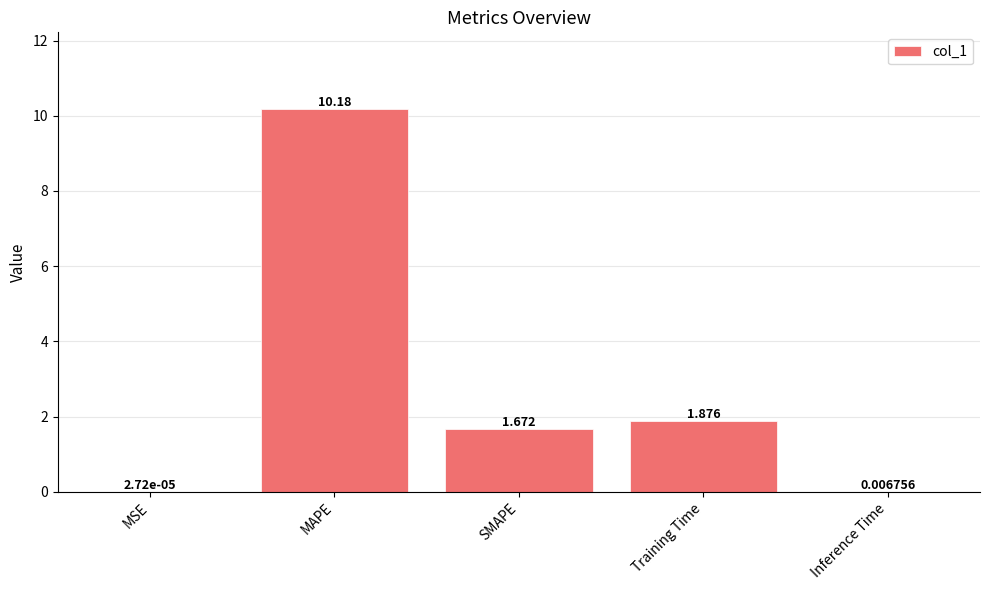

How many distinct data groups are displayed?

1